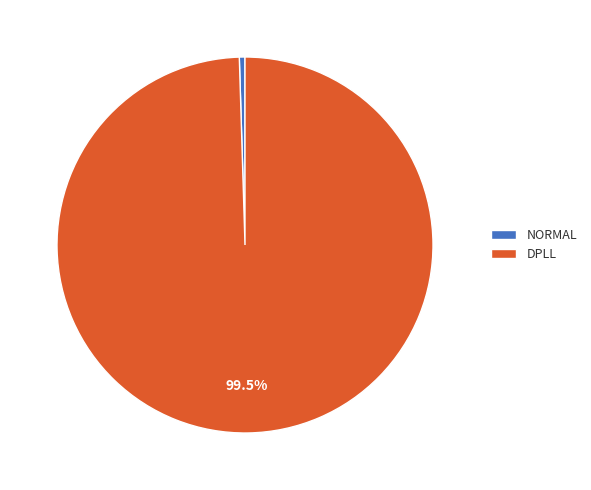

To the nearest percent, what is the difference between the largest and smallest slice percentages?

99%